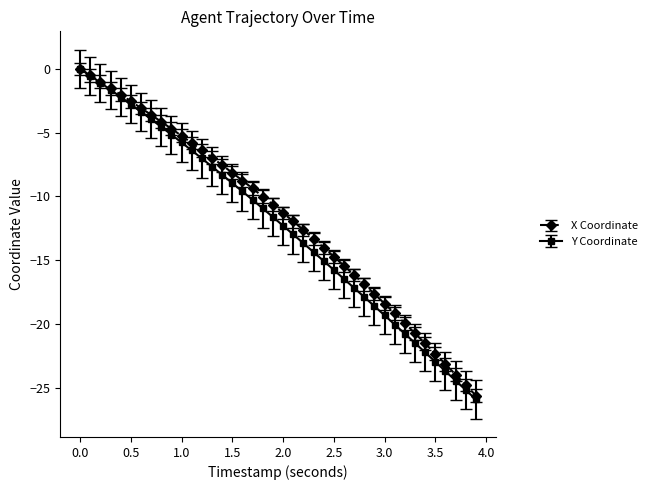

What is the value of the X Coordinate point at the 5th from the left?

-2.0